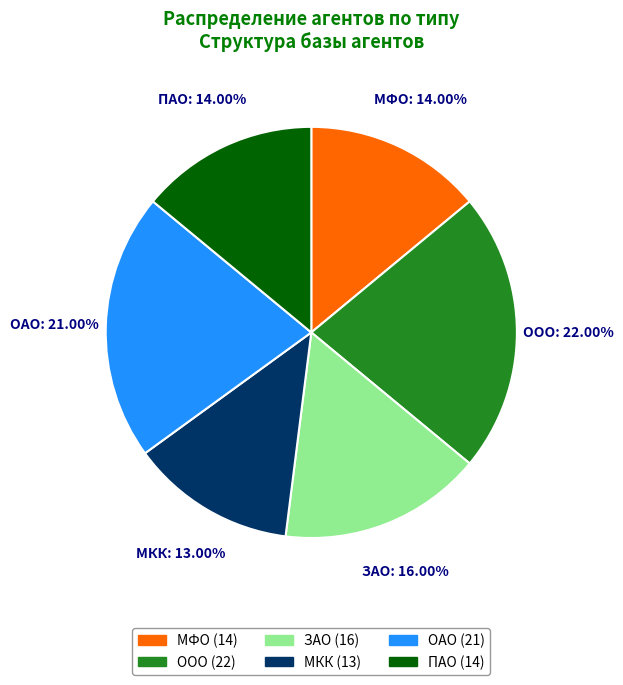

How many segments does this pie chart have?

6